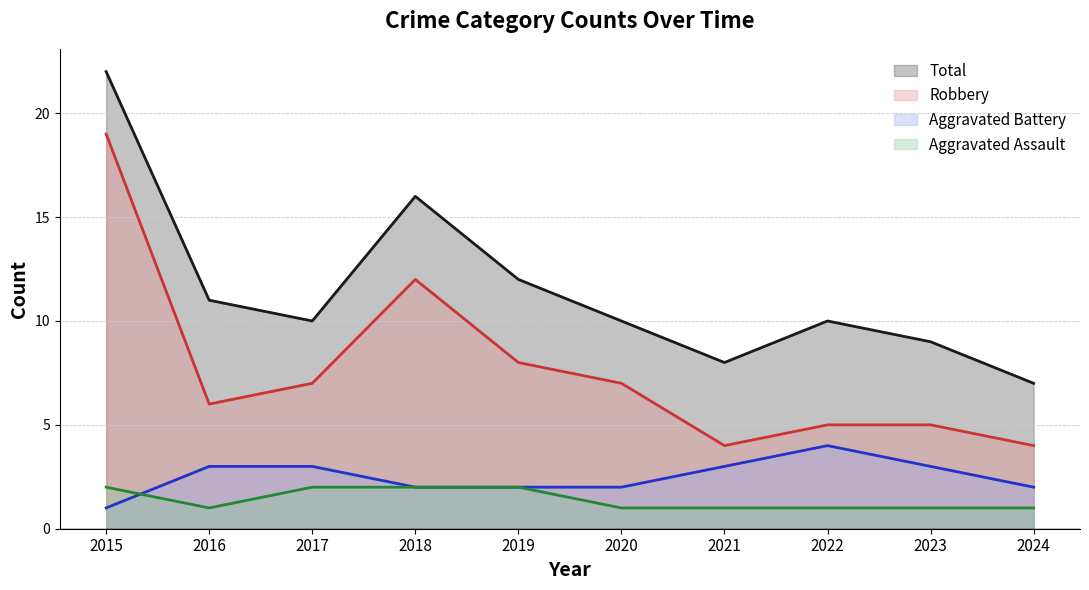

True or false: Robbery and Aggravated Battery cross at least once.

False